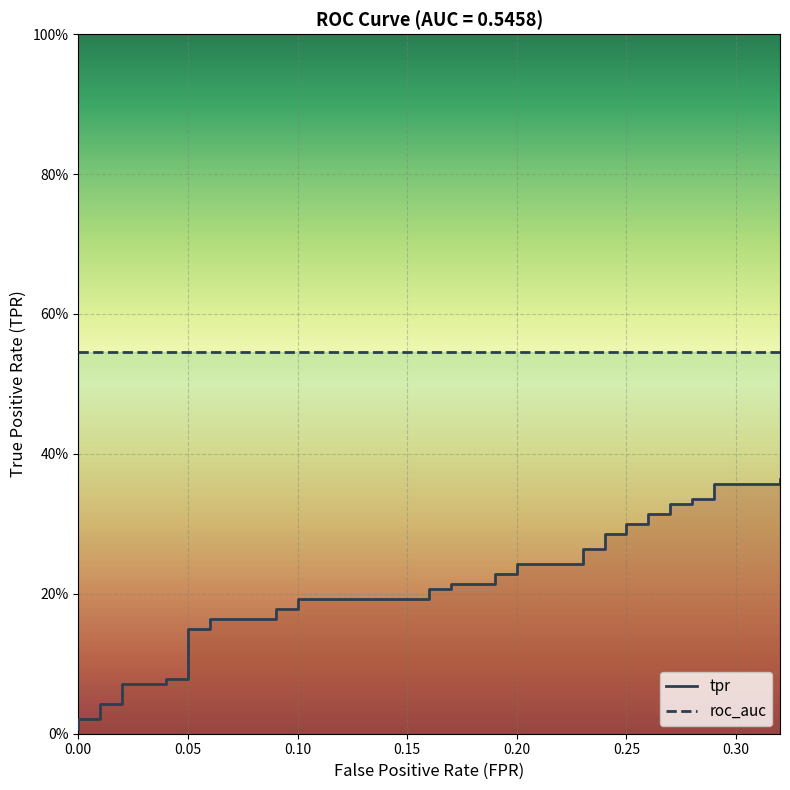

How many lines are shown in the chart?

2